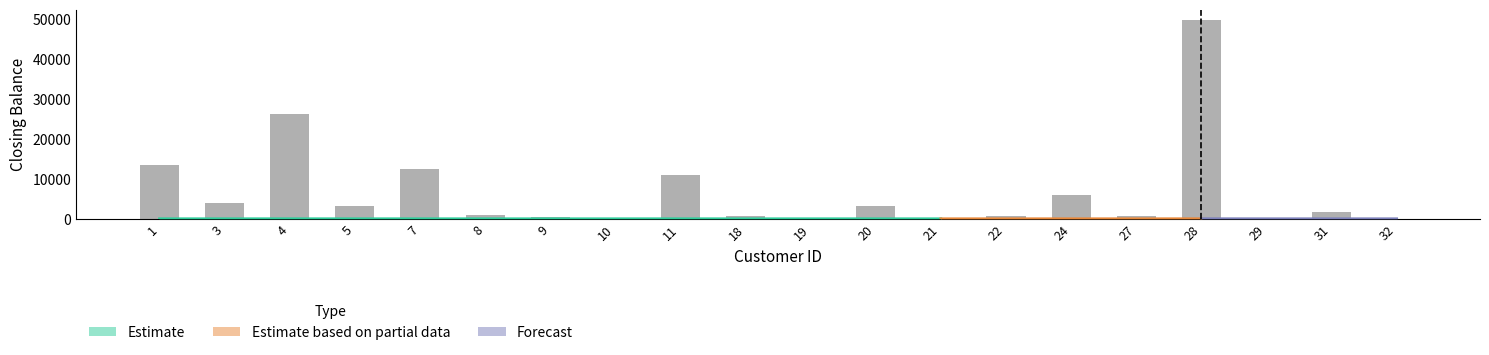

Which has a higher value, 19 or 20?

20